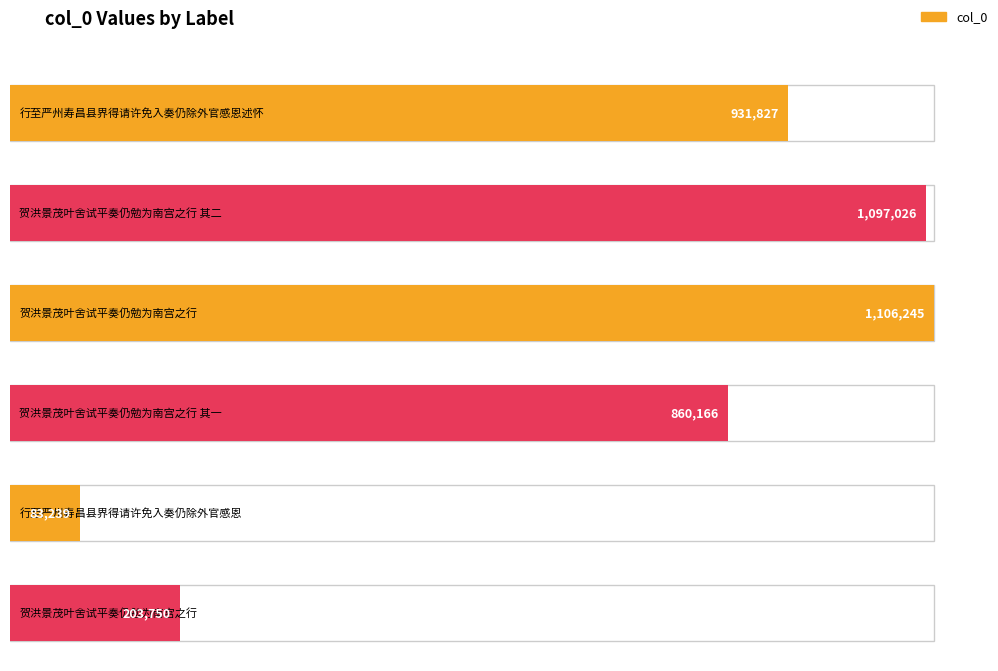

What is the change in value from 贺洪景茂叶舍试平奏仍勉为南宫之行 to 贺洪景茂叶舍试平奏仍勉为南宫之行?

-902495